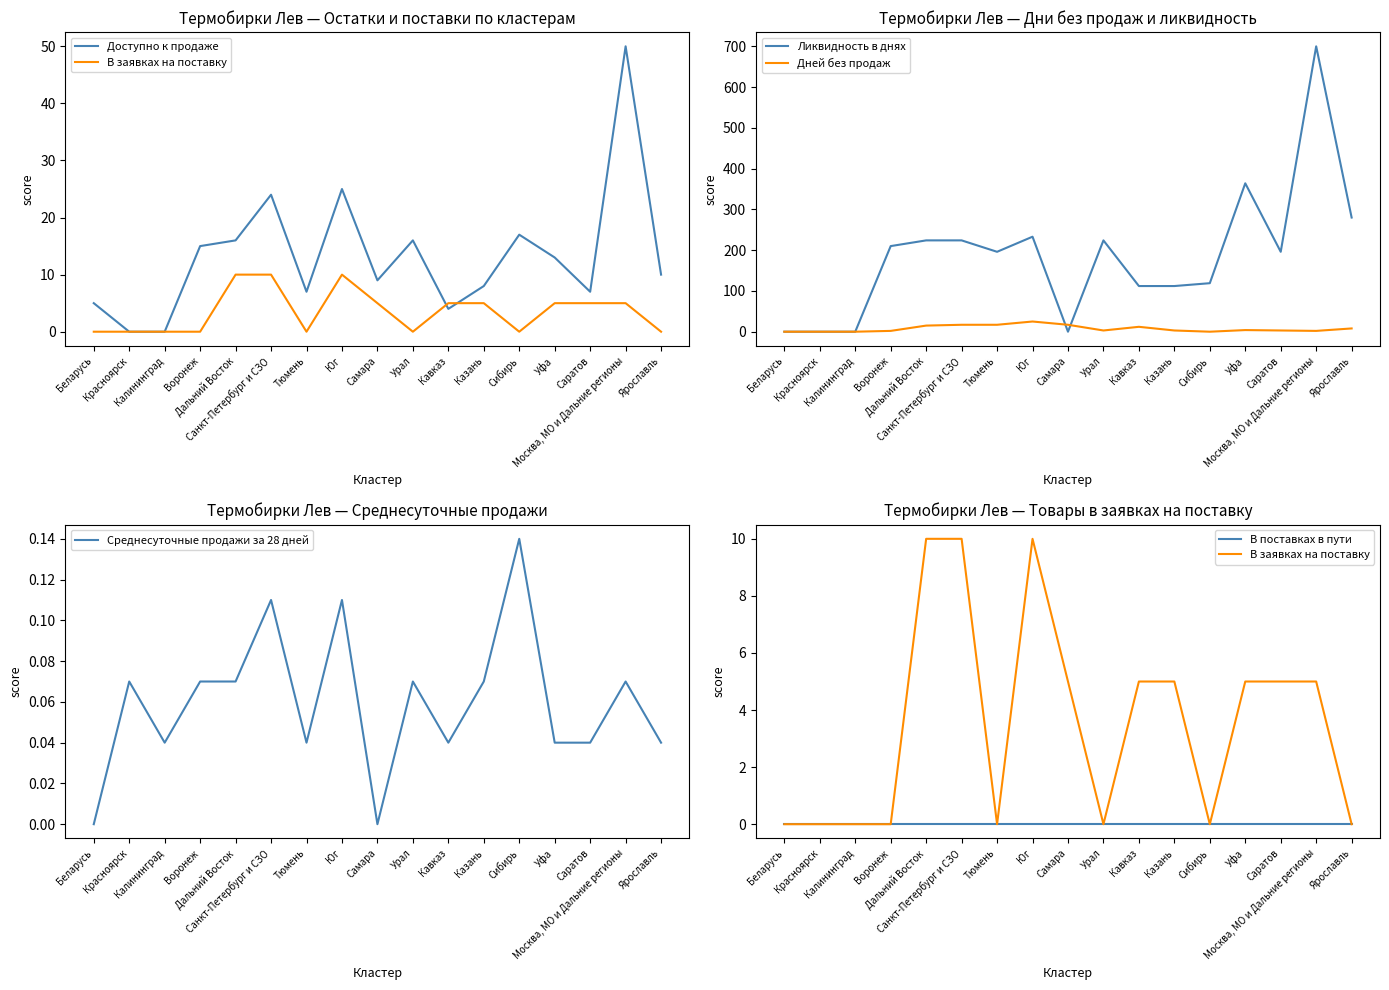

Reading left to right, what are all the values shown in this chart?

Доступно к продаже: 5.0	0.0	0.0	15.0	16.0	24.0	7.0	25.0	9.0	16.0	4.0	8.0	17.0	13.0	7.0	50.0	10.0
В заявках на поставку: 0.0	0.0	0.0	0.0	10.0	10.0	0.0	10.0	5.0	0.0	5.0	5.0	0.0	5.0	5.0	5.0	0.0
Ликвидность в днях: 0.0	0.0	0.0	210.0	224.0	224.0	196.0	233.0	0.0	224.0	112.0	112.0	119.0	364.0	196.0	700.0	280.0
Дней без продаж: 0.0	0.0	0.0	2.0	15.0	17.0	17.0	25.0	17.0	3.0	12.0	3.0	0.0	4.0	3.0	2.0	8.0
Среднесуточные продажи за 28 дней: 0.0	0.1	0.0	0.1	0.1	0.1	0.0	0.1	0.0	0.1	0.0	0.1	0.1	0.0	0.0	0.1	0.0
В поставках в пути: 0.0	0.0	0.0	0.0	0.0	0.0	0.0	0.0	0.0	0.0	0.0	0.0	0.0	0.0	0.0	0.0	0.0